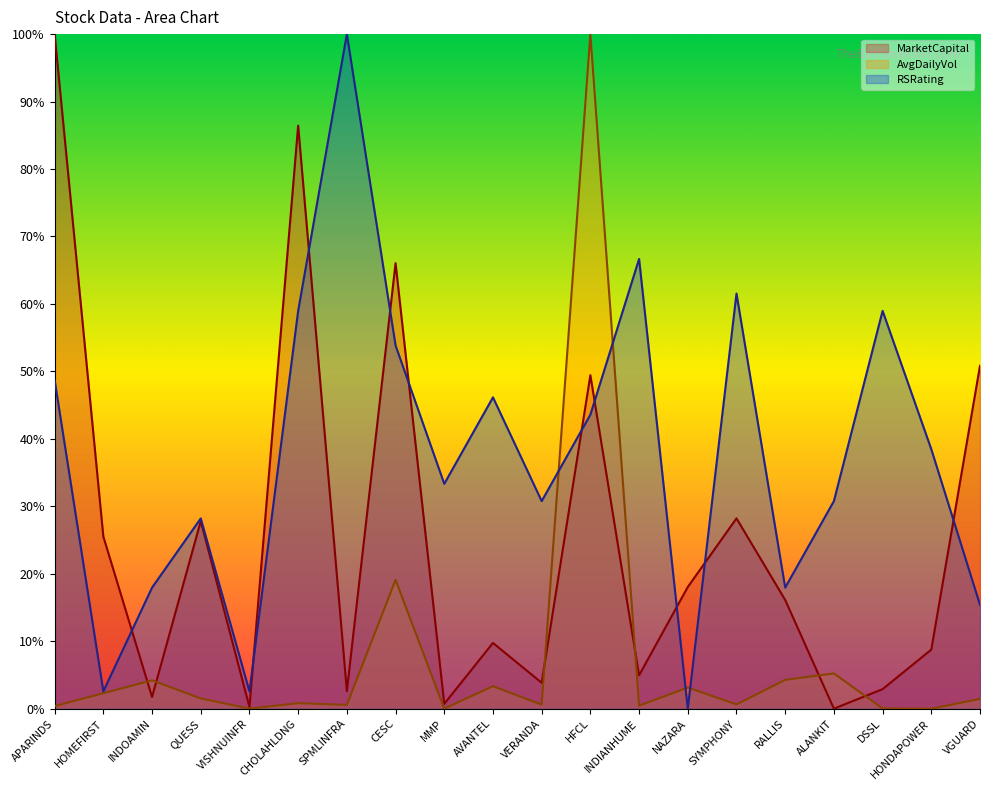

Which category has the lowest value in the RSRating series?

NAZARA